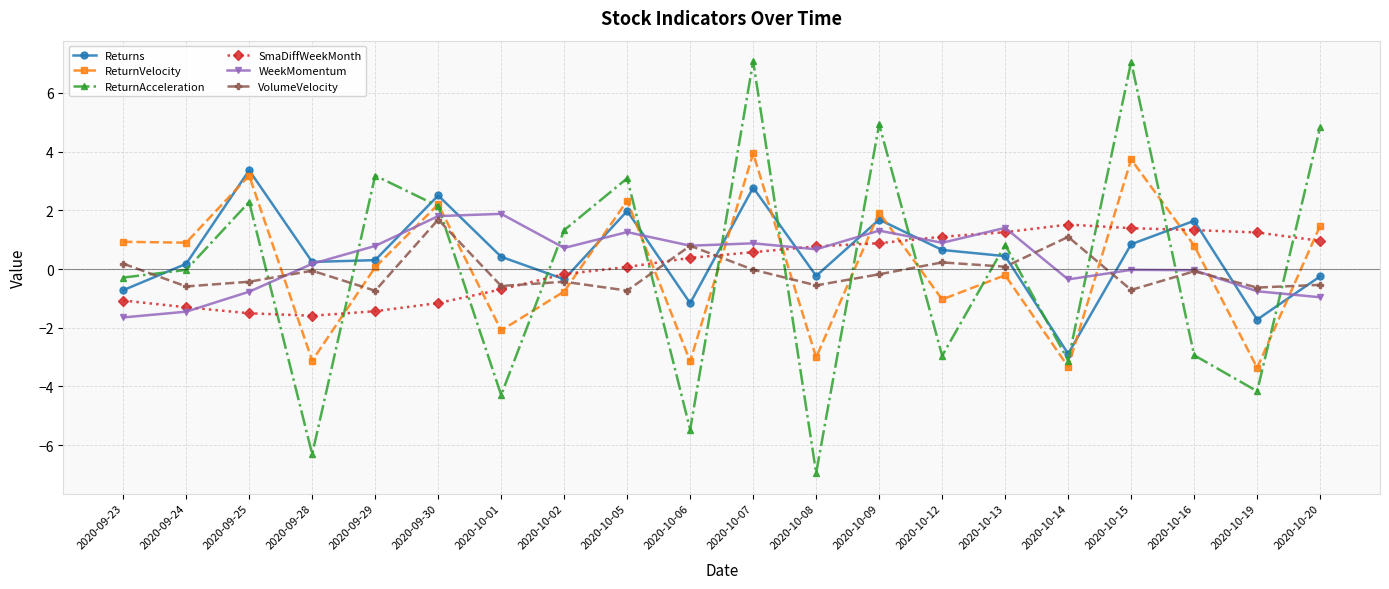

In VolumeVelocity, how many points are higher than both neighbors (excluding endpoints)?

7